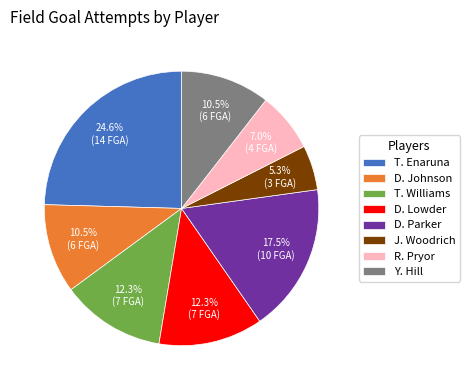

To the nearest percent, what is the average slice percentage?

12%